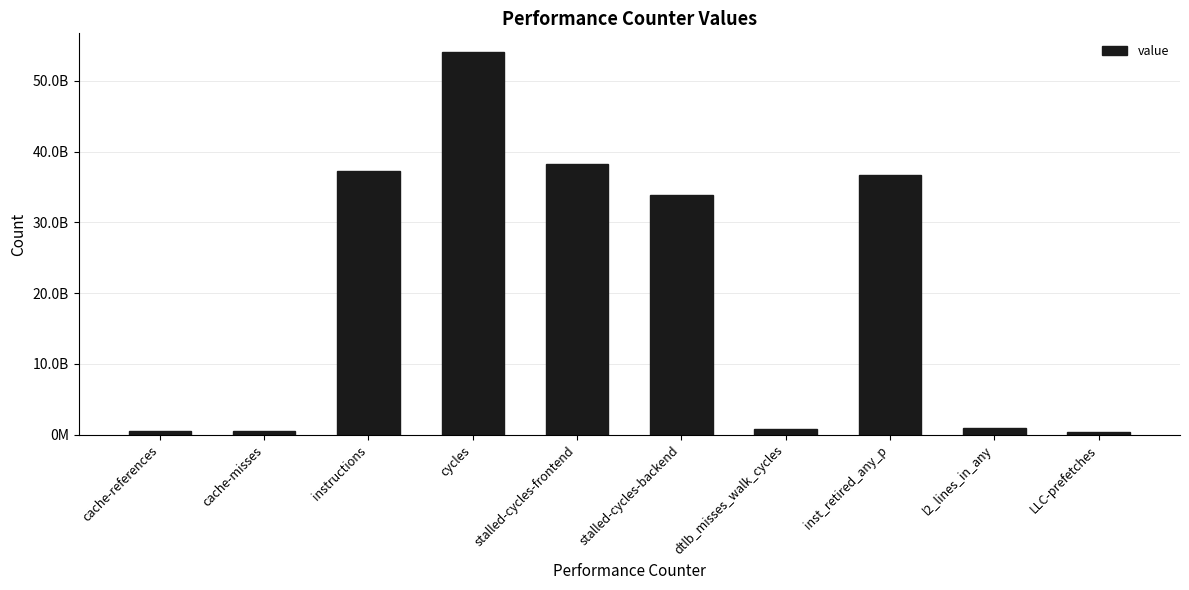

Reading right to left, transcribe all the data shown in this chart.

LLC-prefetches=316815427	l2_lines_in_any=870977222	inst_retired_any_p=36765444867	dtlb_misses_walk_cycles=844874191	stalled-cycles-backend=33912568270	stalled-cycles-frontend=38200710932	cycles=54030597956	instructions=37215716544	cache-misses=517855677	cache-references=563415685